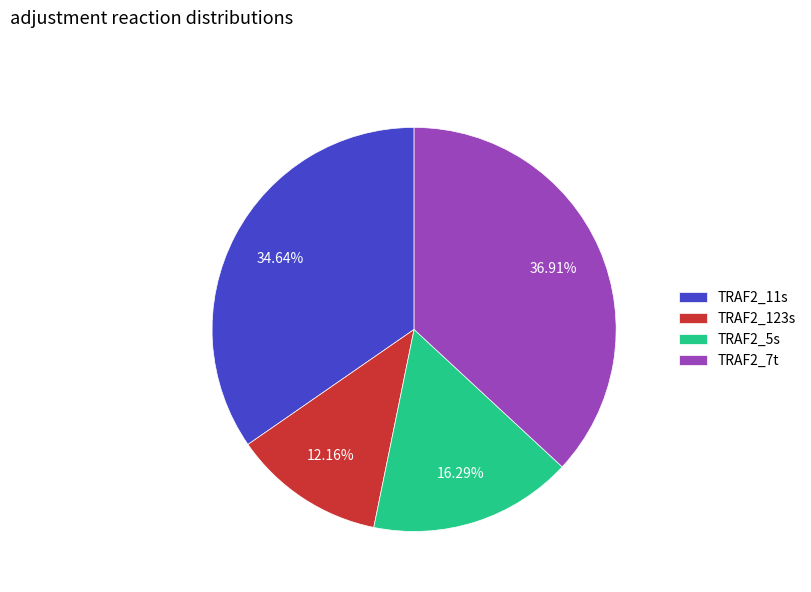

Count the number of slices in the pie.

4